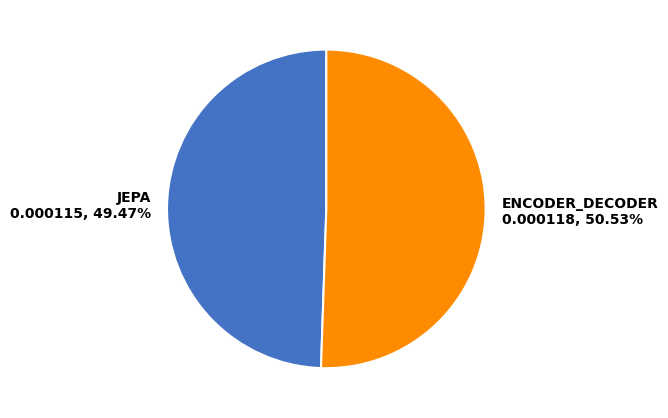

What is the largest slice in the pie chart?

ENCODER_DECODER